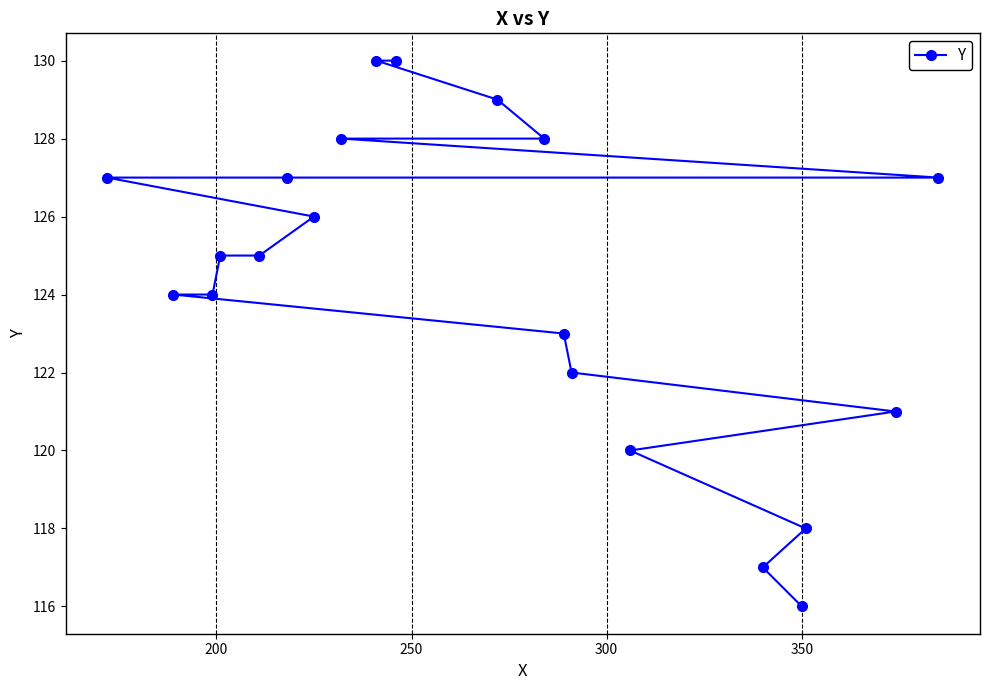

What is the greatest value displayed?

130